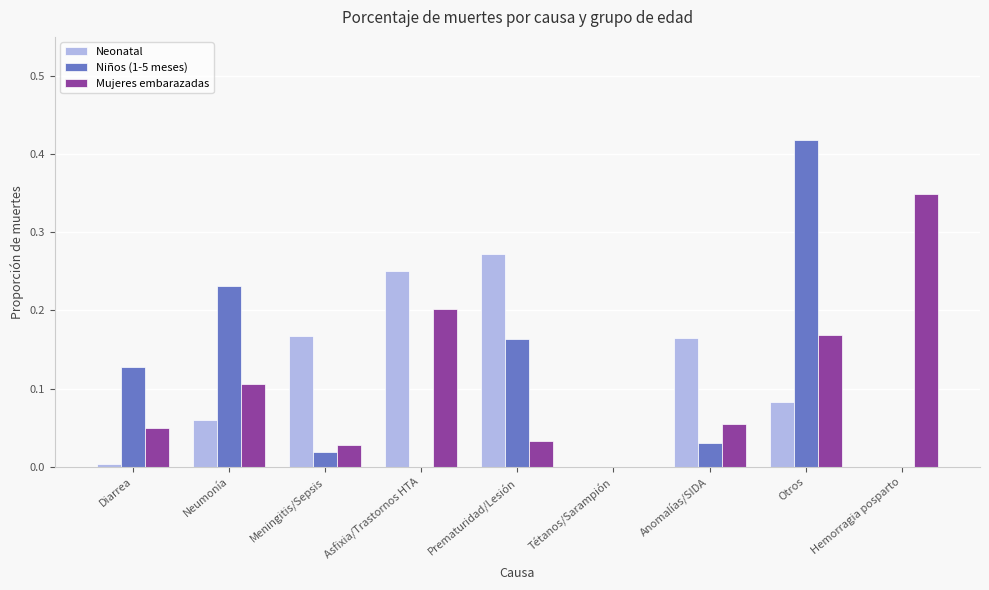

Which series changed the most between Neumonía and Anomalías/SIDA?

Niños (1-5 meses)